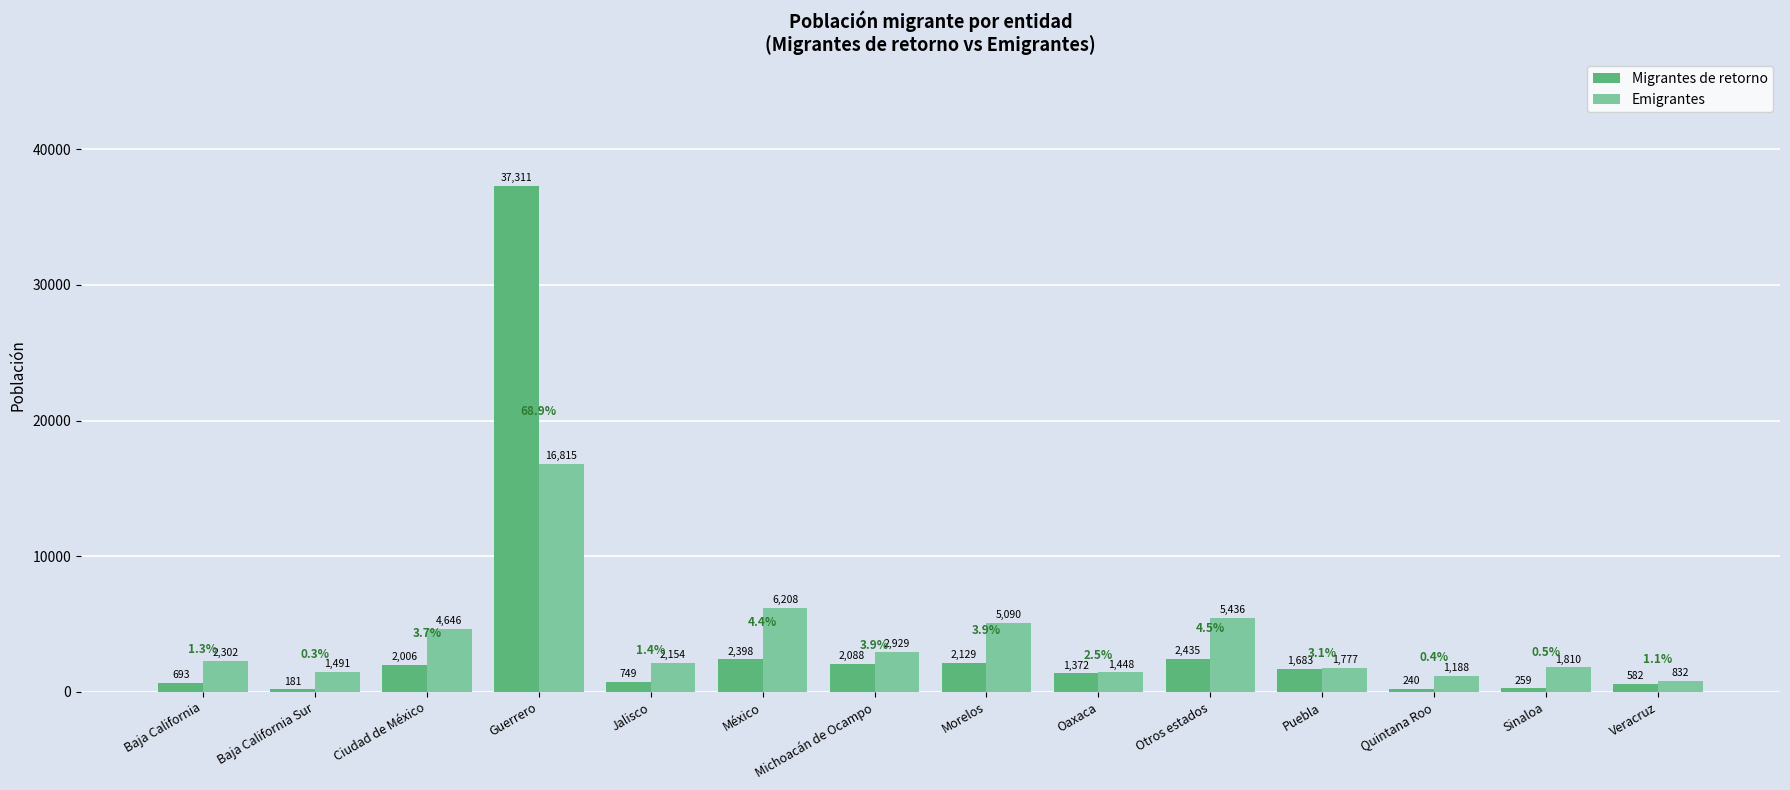

At which category does the chart reach its minimum across all series?

Baja California Sur